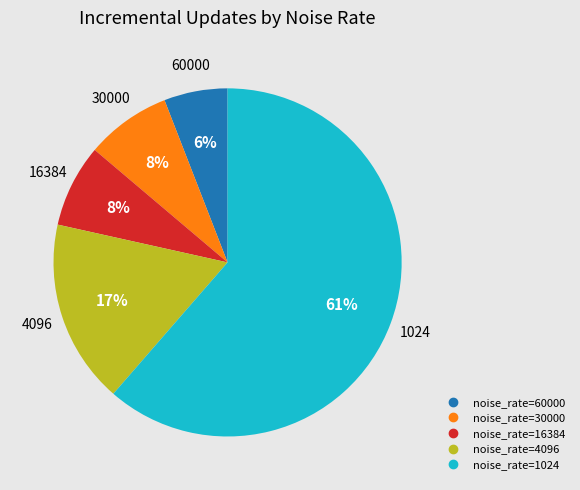

To the nearest percent, what is the difference between the largest and smallest slice percentages?

55%